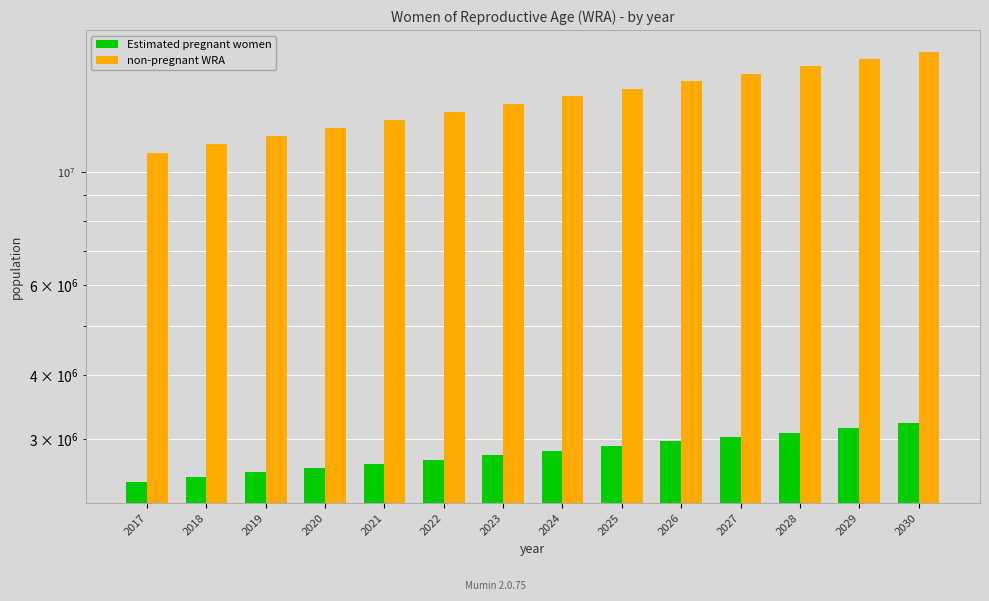

Rank the series at 2025 from highest to lowest value.

non-pregnant WRA, Estimated pregnant women